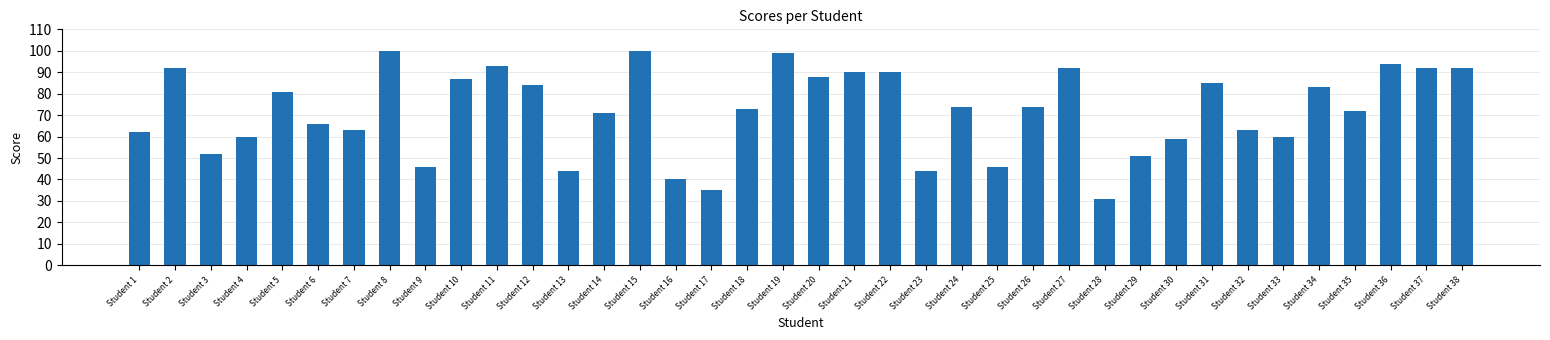

What is the minimum value shown in the chart?

31